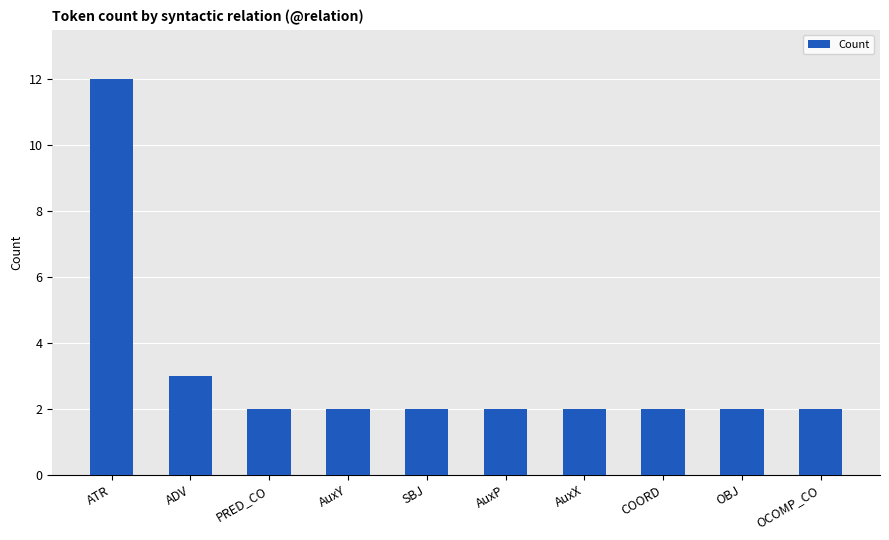

What is the greatest value displayed?

12